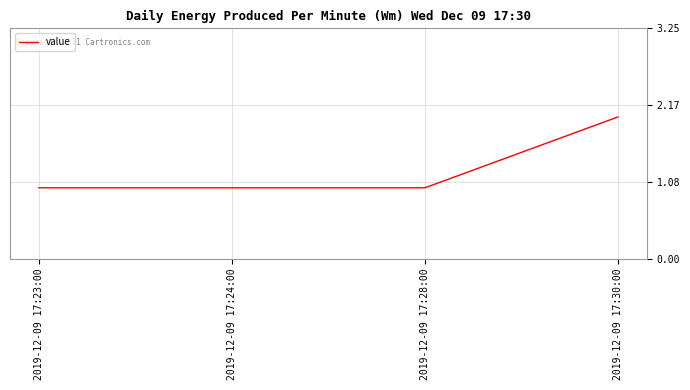

The value at 2019-12-09 17:30:00 is 3. True or false?

False